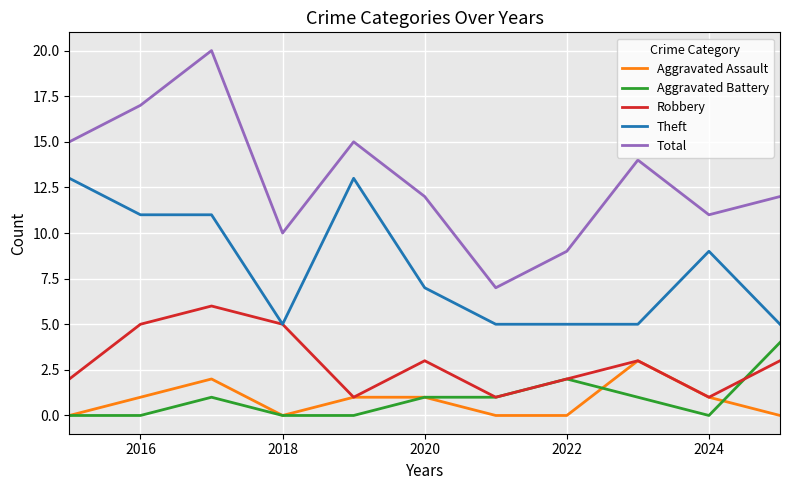

Which series has the largest total across all categories?

Total